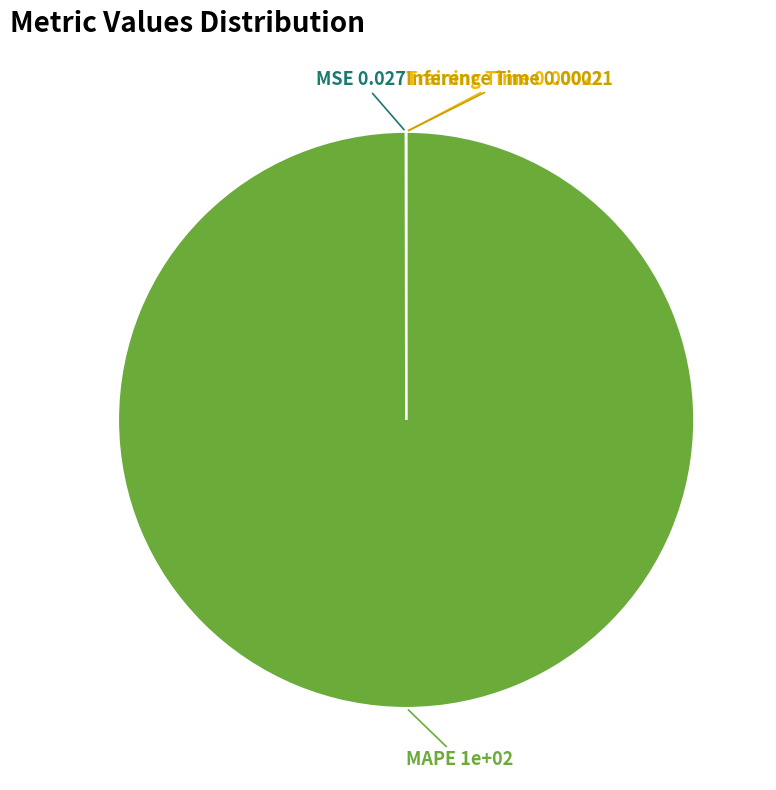

Does any single category account for the majority?

Yes